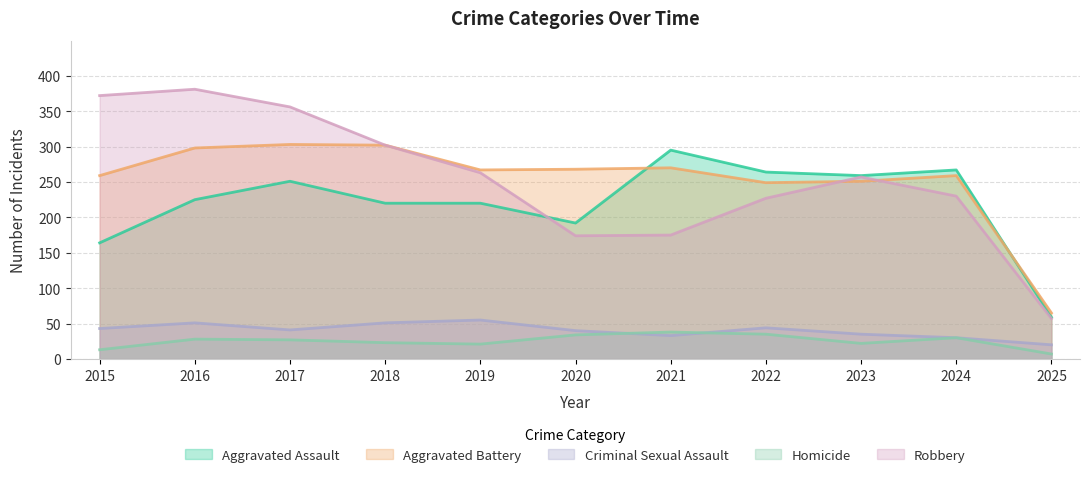

Which series has the largest total across all categories?

Robbery